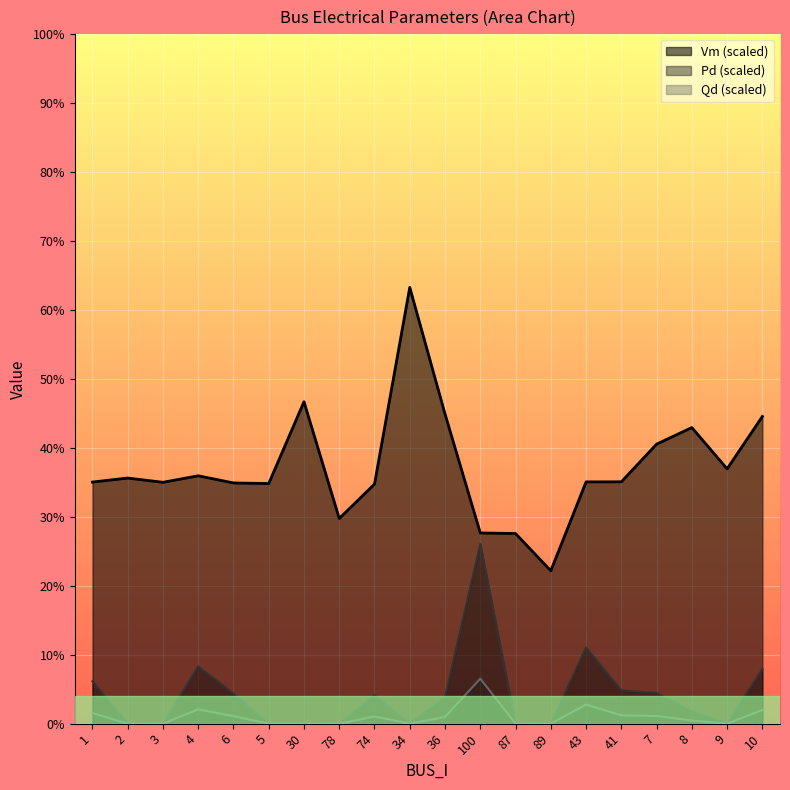

Is it true that Pd equals 0.1 at 100?

True